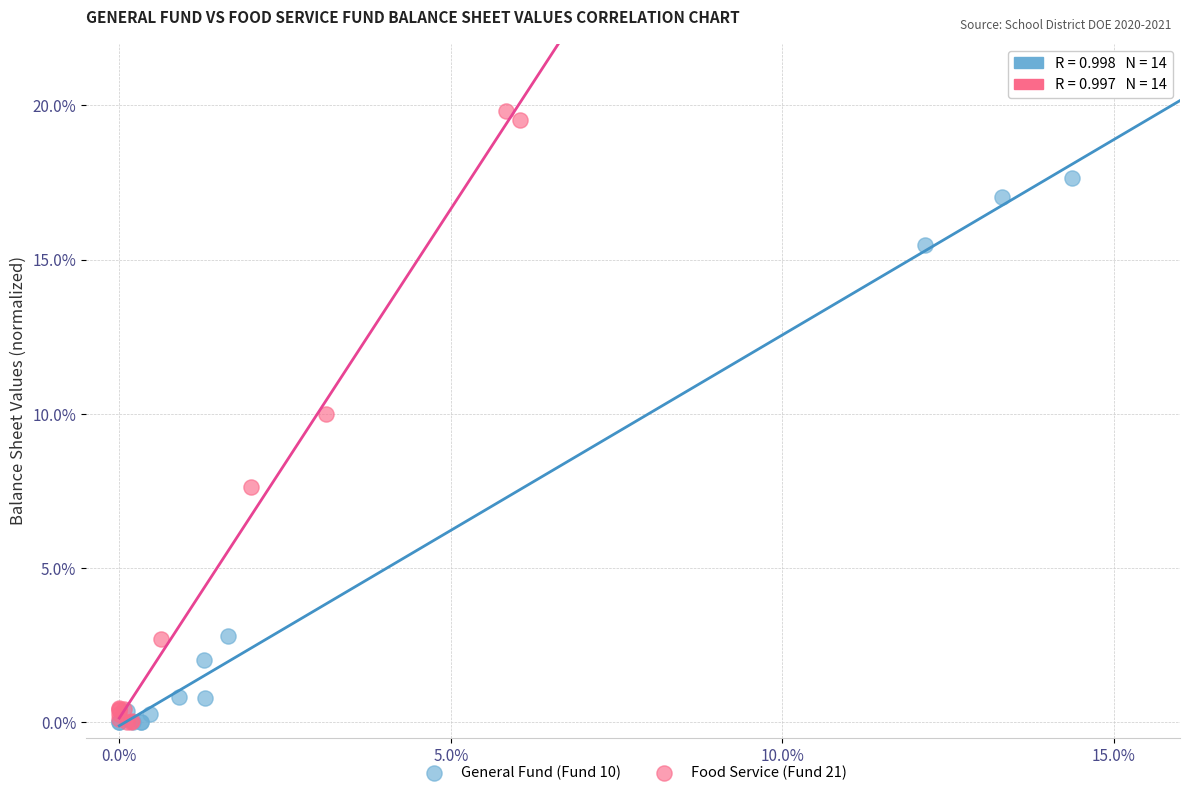

Which series has the largest Y range (max minus min)?

Food Service (Fund 21)